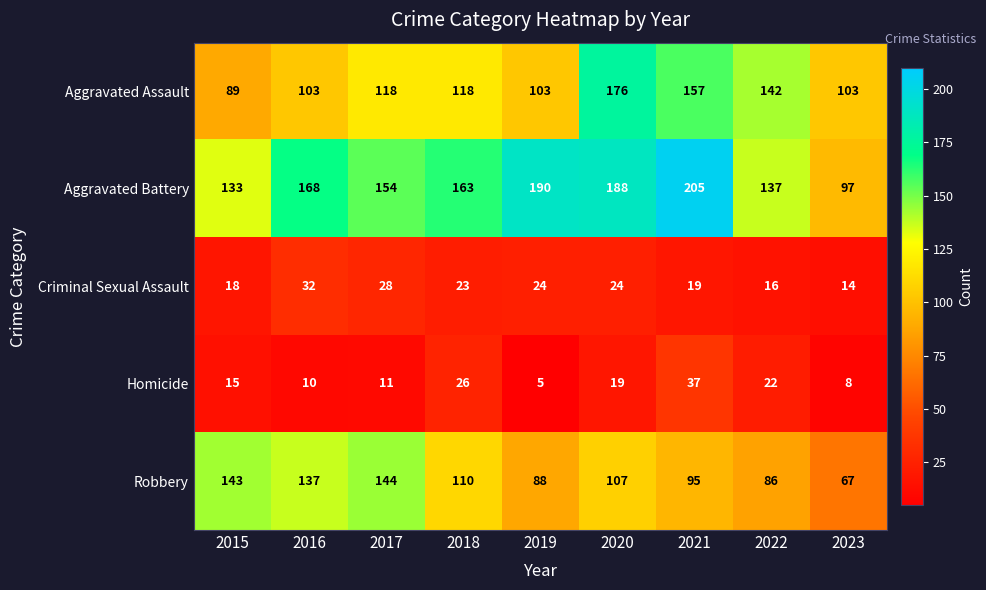

Count the number of data series in this chart.

5